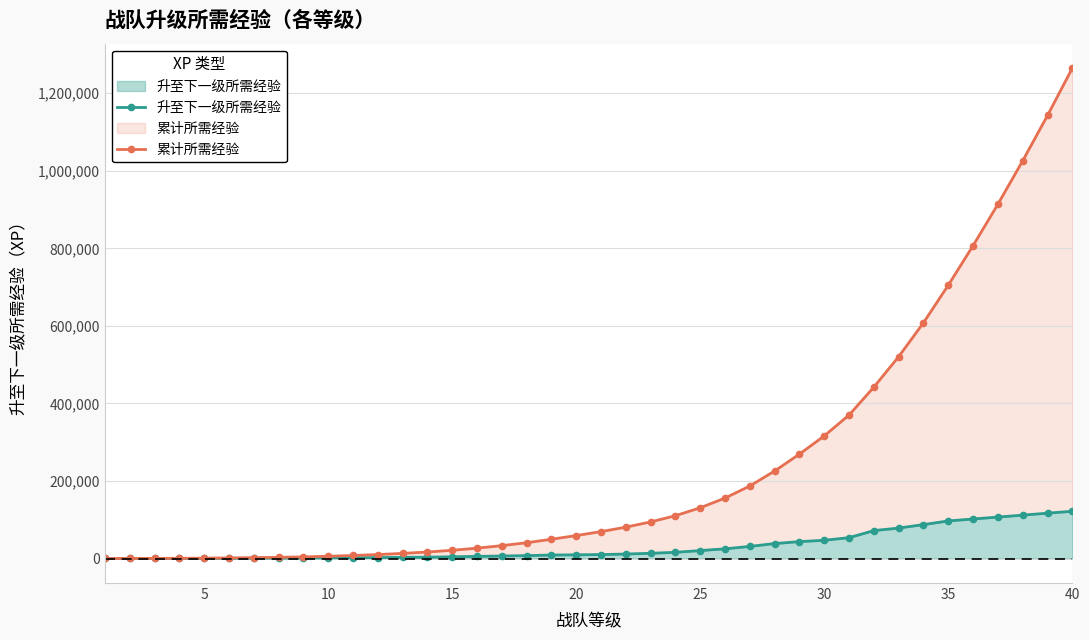

Rank the series by their average value, from highest to lowest.

累计所需经验, 升至下一级所需经验